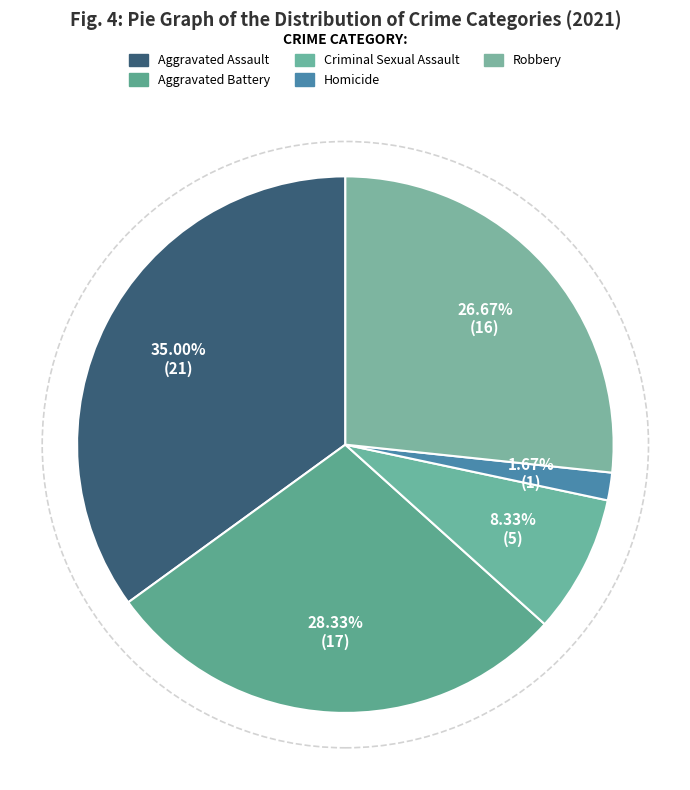

The Homicide slice represents 1% of the pie. True or false?

False